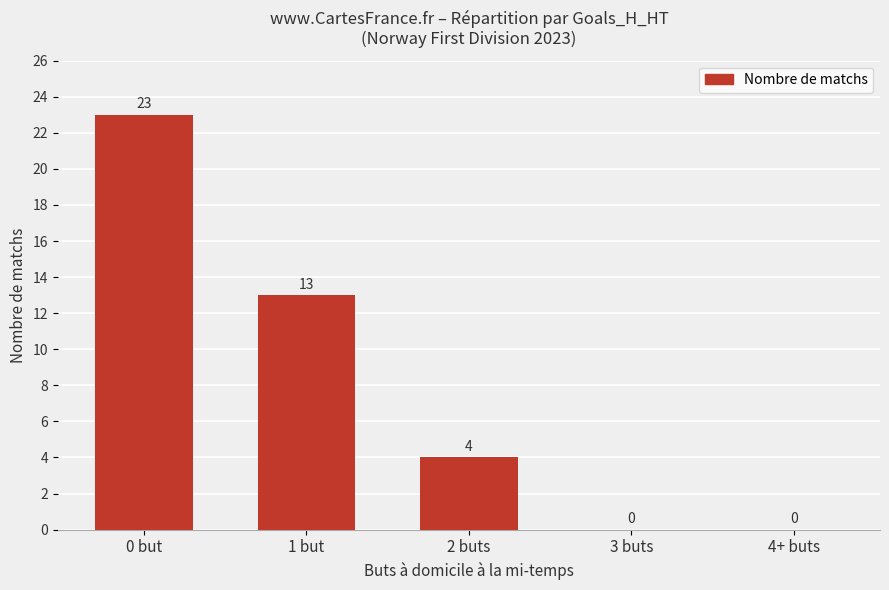

The value at 4+ buts is 0. True or false?

True